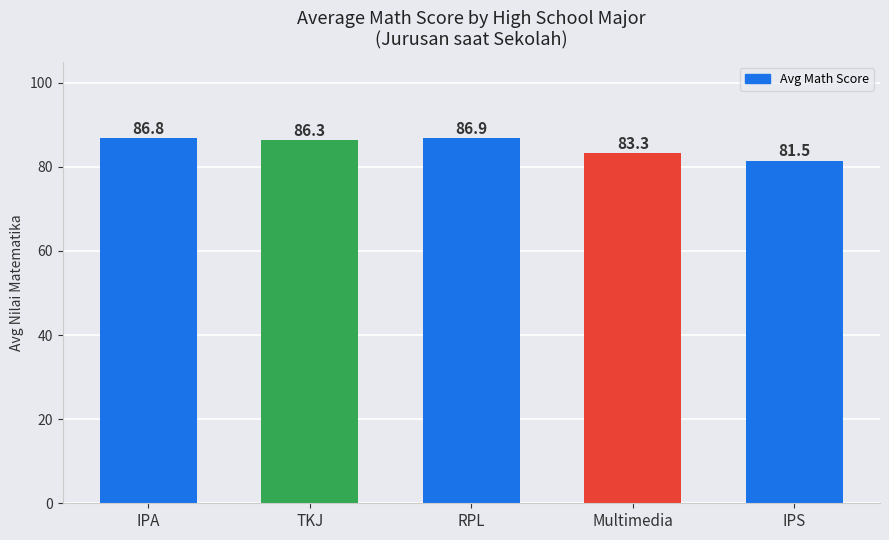

List the labels in order of value, smallest first.

IPS, Multimedia, TKJ, IPA, RPL